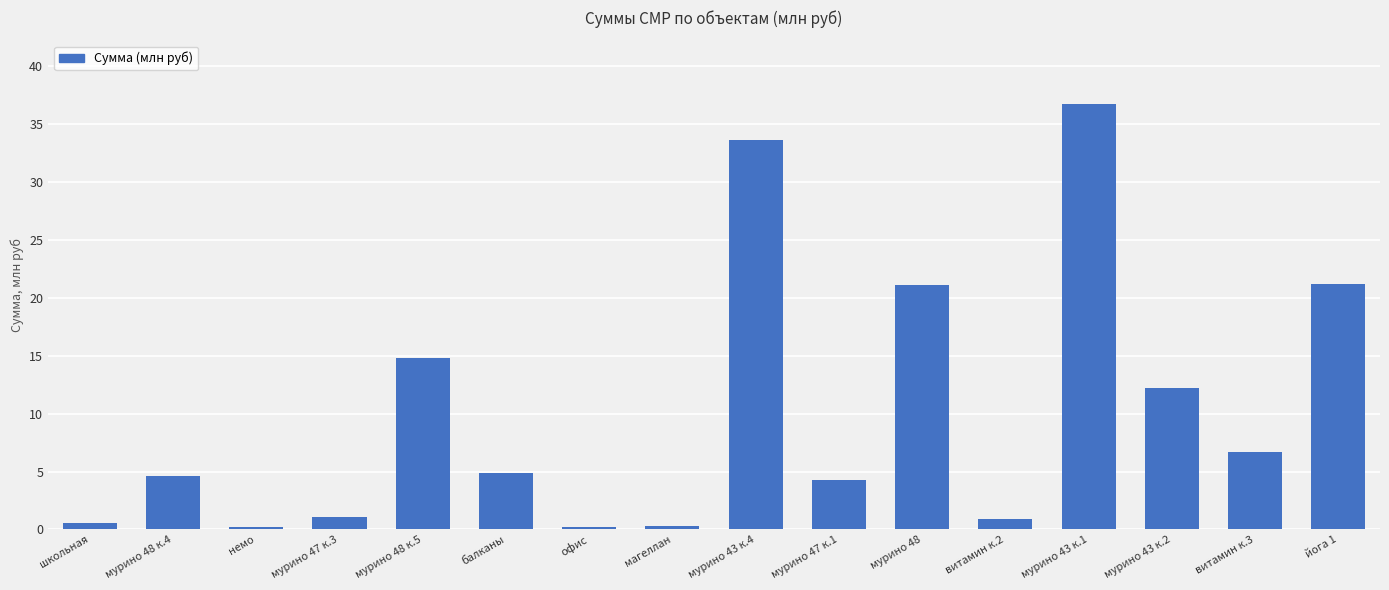

What is the greatest value displayed?

36.7